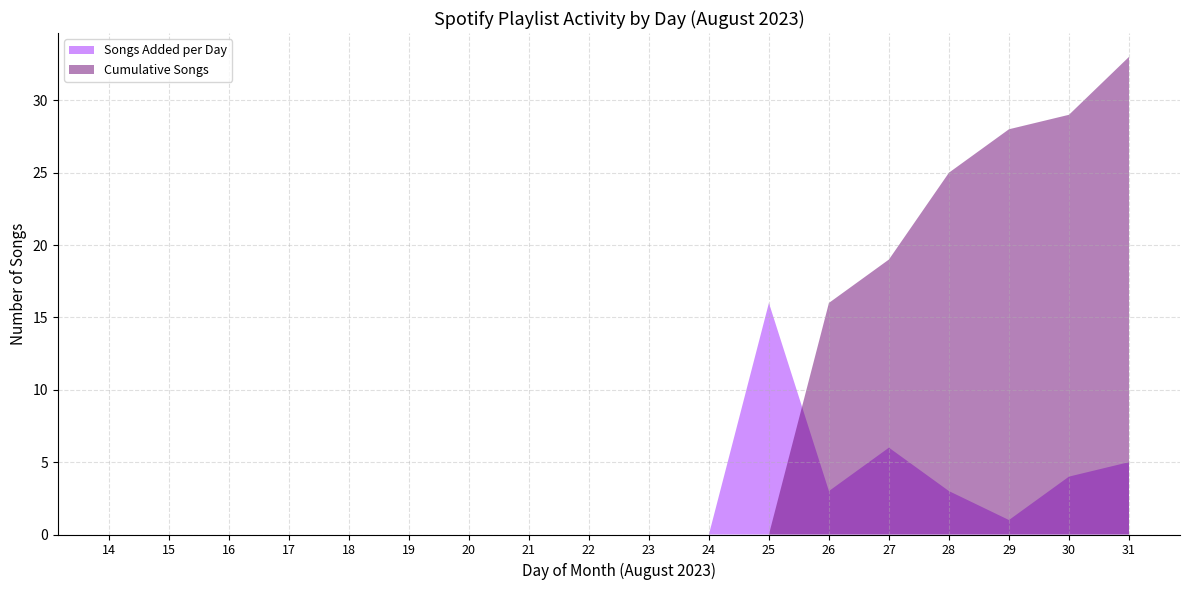

What is the average value of the Songs added (Aug) series?

2